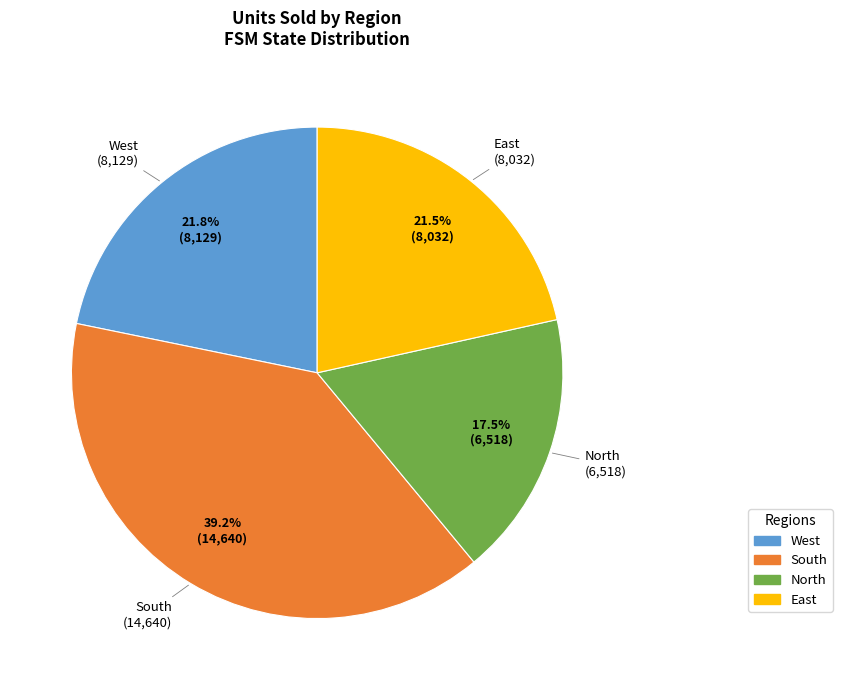

What percentage is NOT represented by North?

82.5%